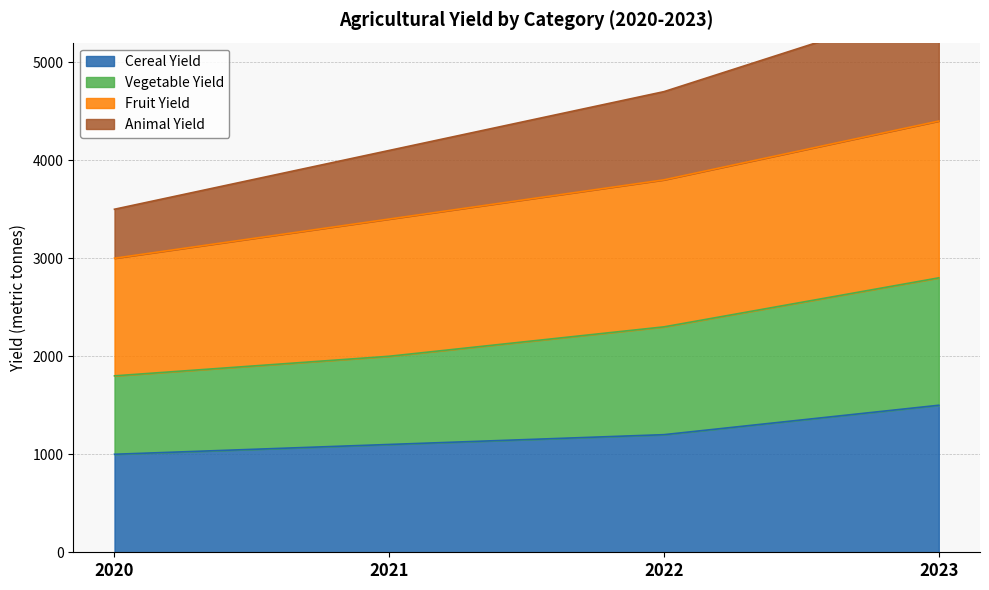

Does the chart have visible grid lines?

Yes